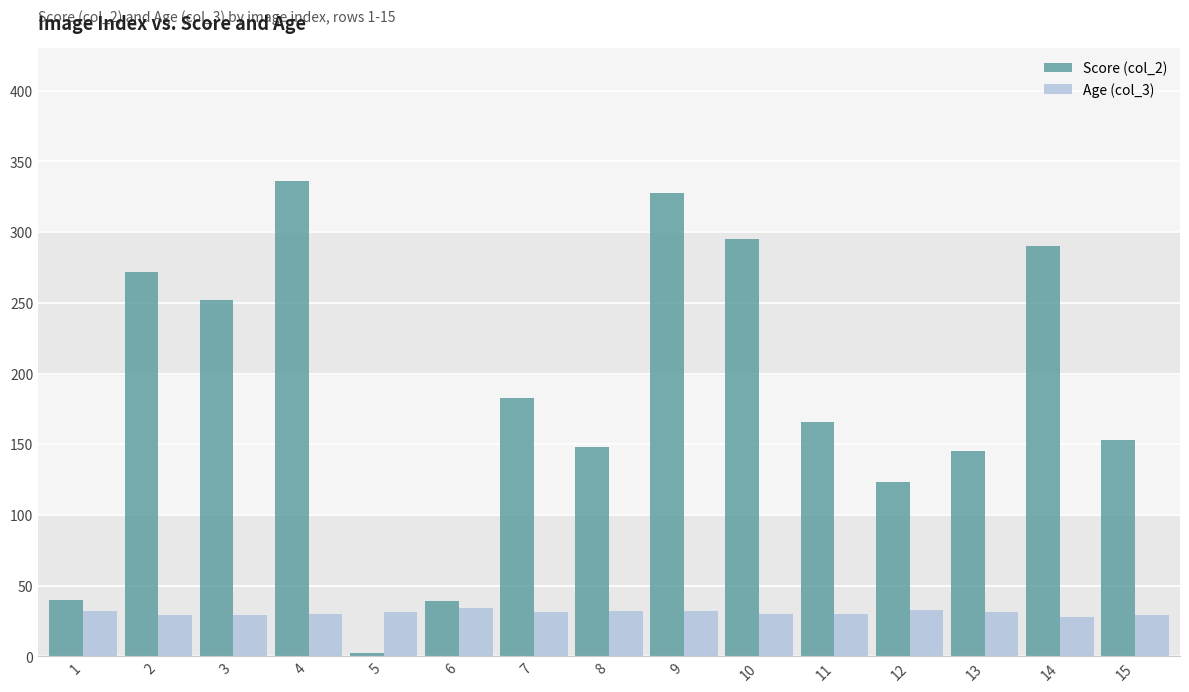

What is the difference between the highest and lowest values at 4?

306